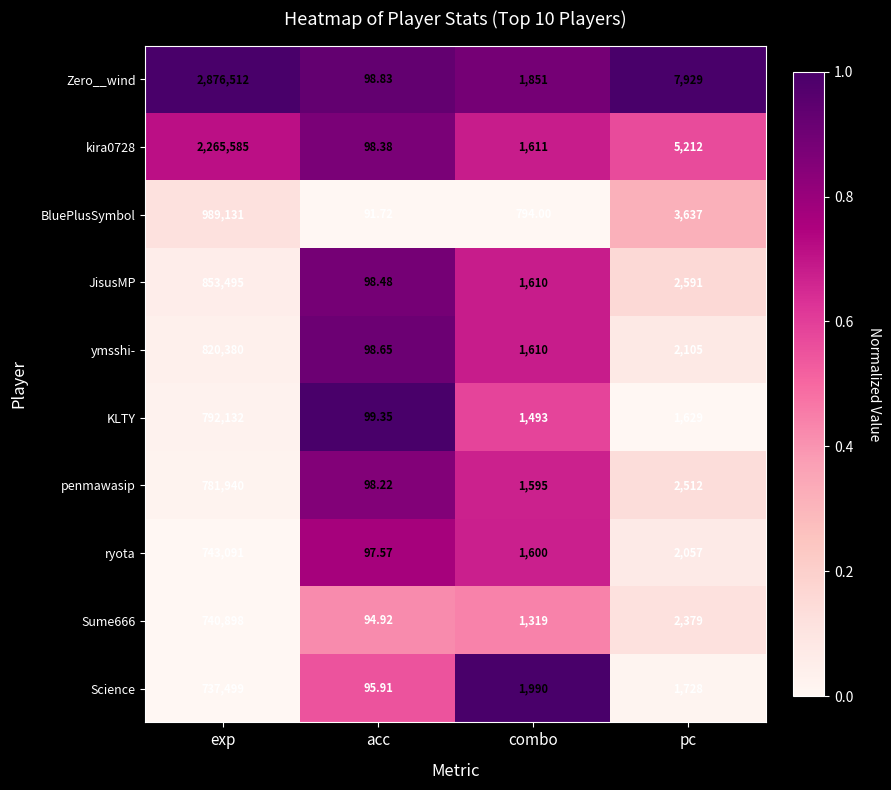

What is the spread (max minus min) of values at exp?

2139013.0